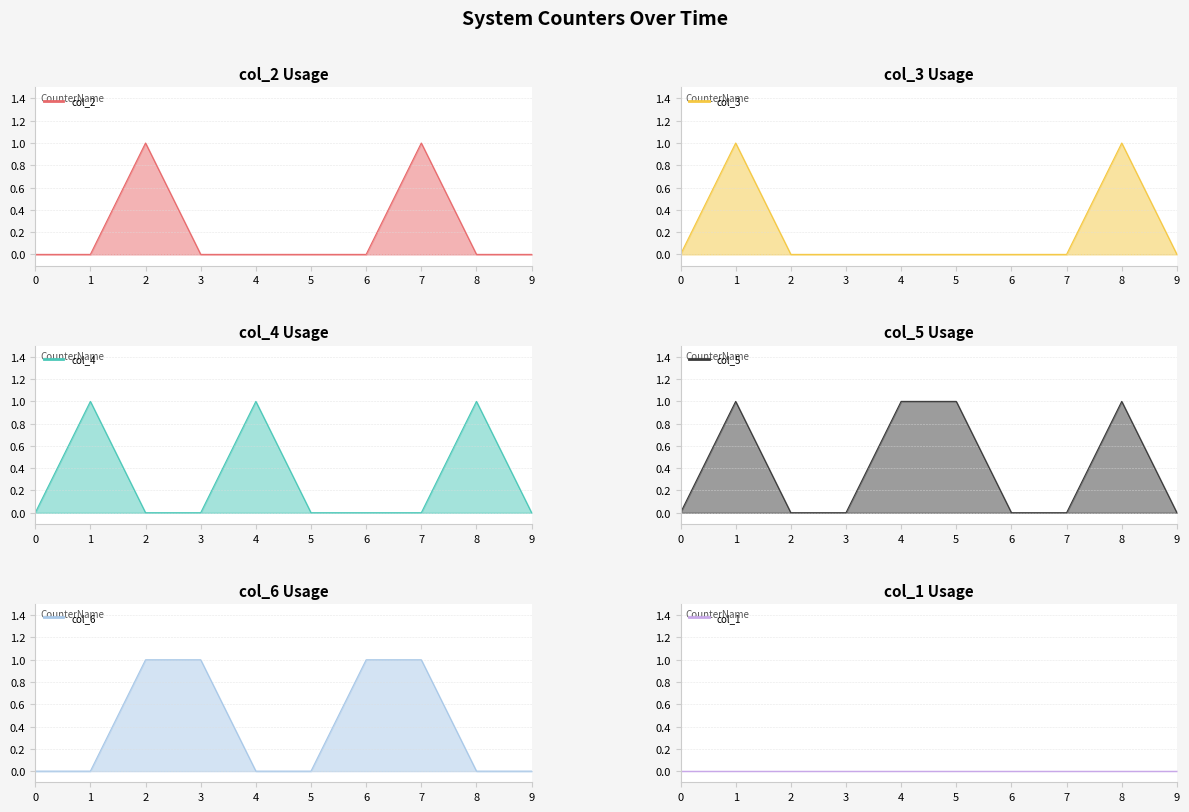

How many interior local peaks does the col_4_line series have?

3